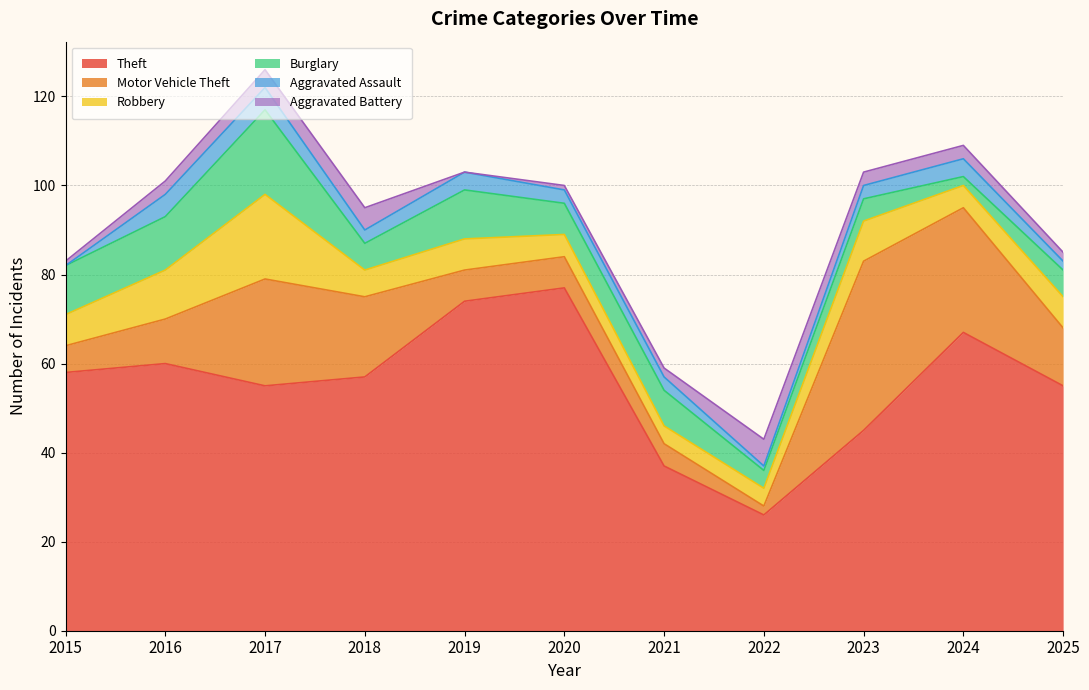

At how many categories does at least one series exceed 70?

2